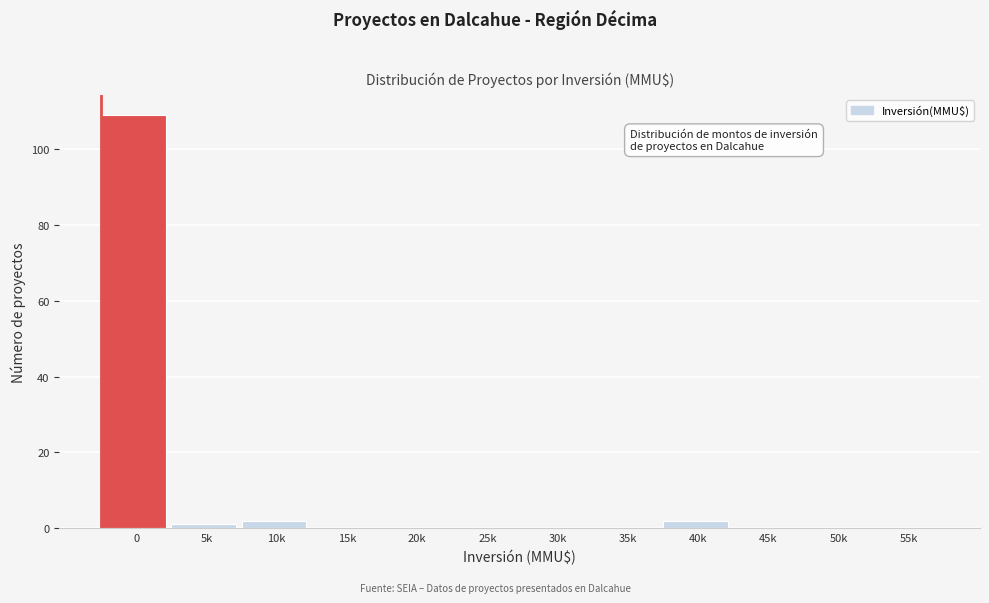

Reading right to left, transcribe all the data shown in this chart.

55k=0	50k=0	45k=0	40k=2	35k=0	30k=0	25k=0	20k=0	15k=0	10k=2	5k=1	0=109